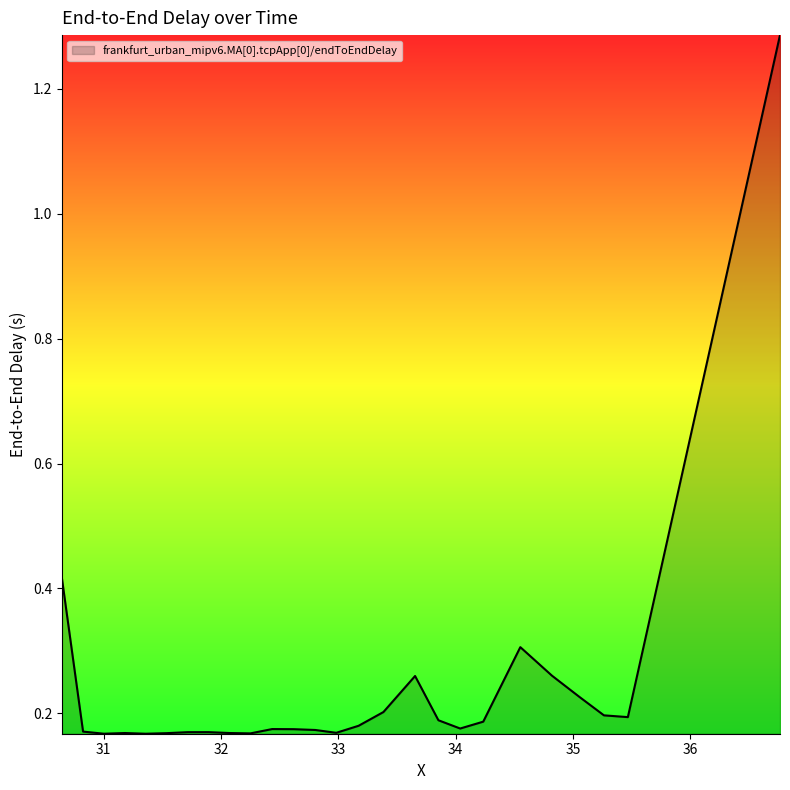

How many points are higher than both their immediate neighbors (excluding endpoints)?

5